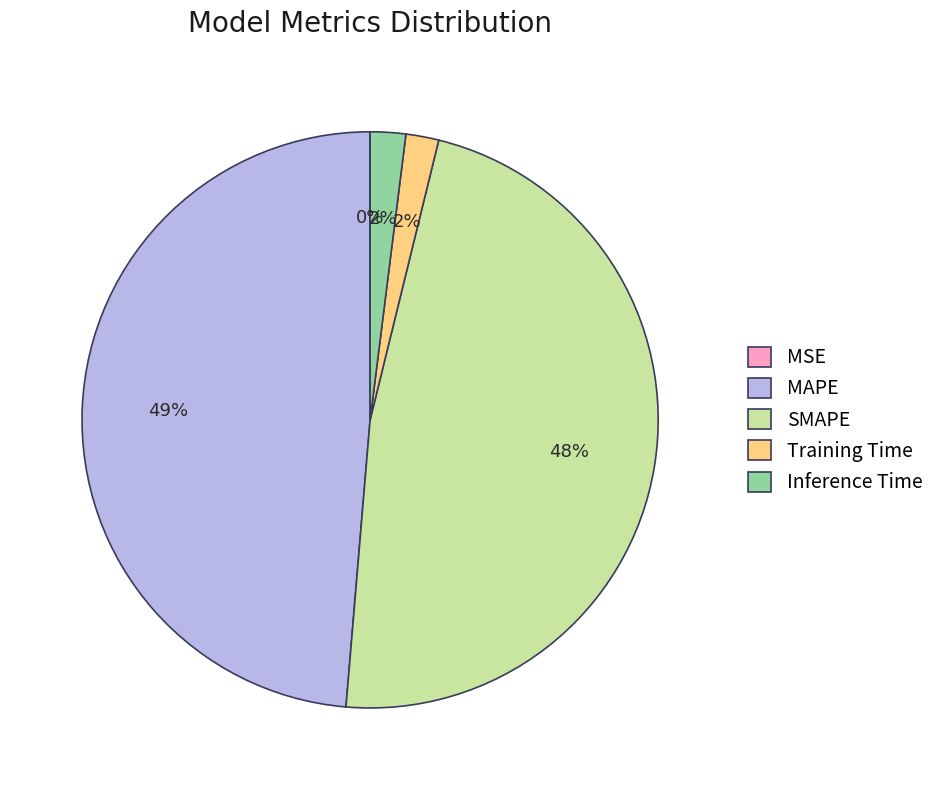

Which has a higher value, SMAPE or MAPE?

MAPE